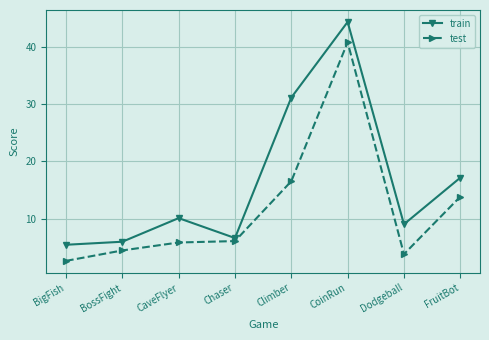

What is the spread (max minus min) of values at FruitBot?

3.3